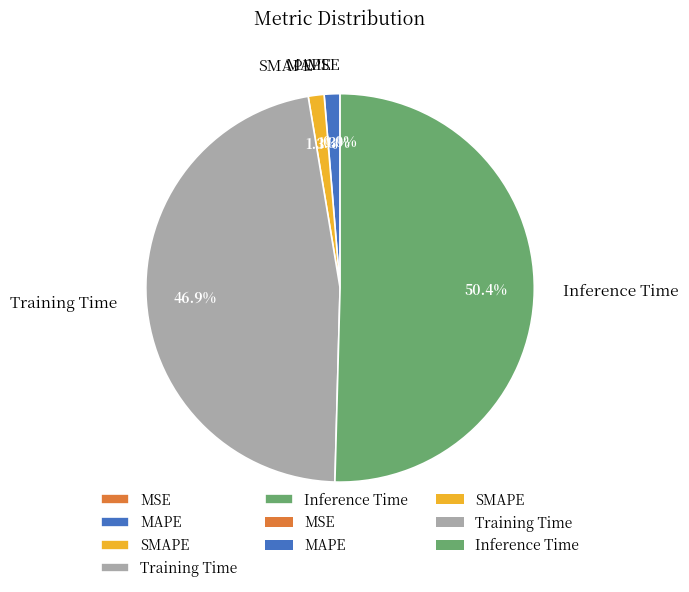

True or false: MAPE accounts for 1% of the total.

True